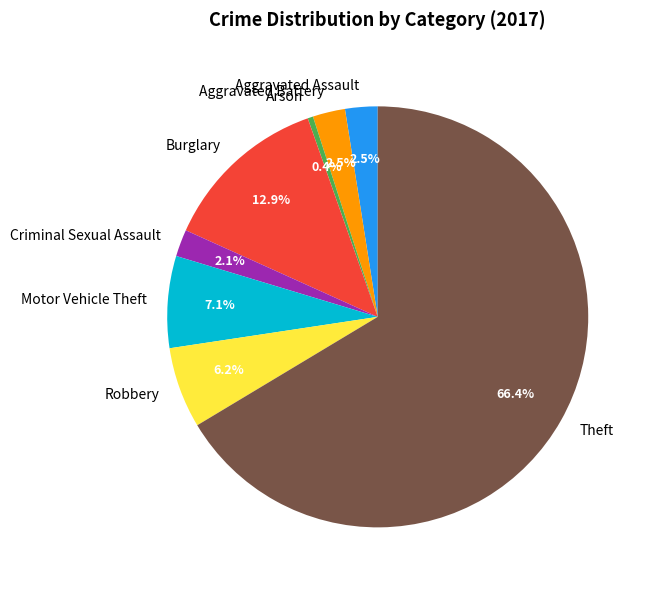

Which category accounts for the majority?

Theft